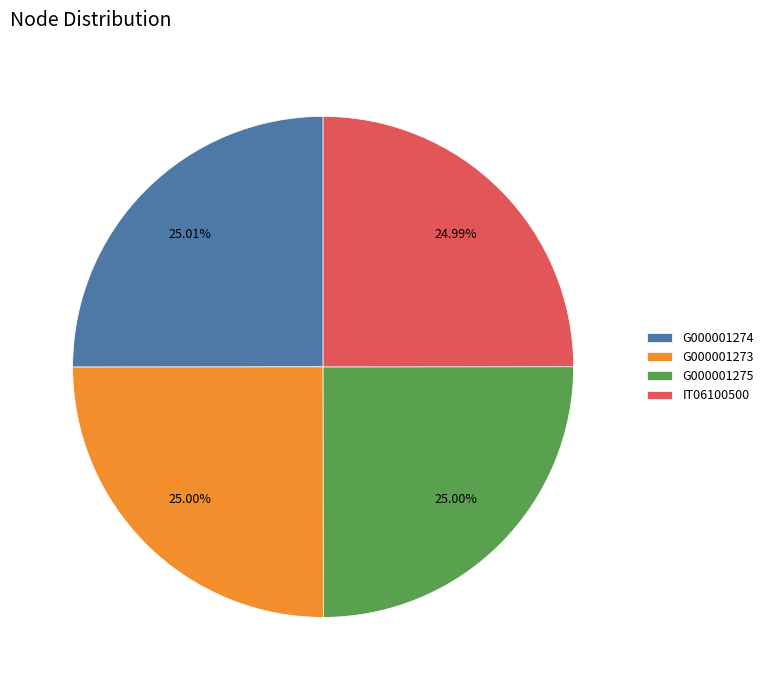

True or false: G000001273 accounts for 35% of the total.

False